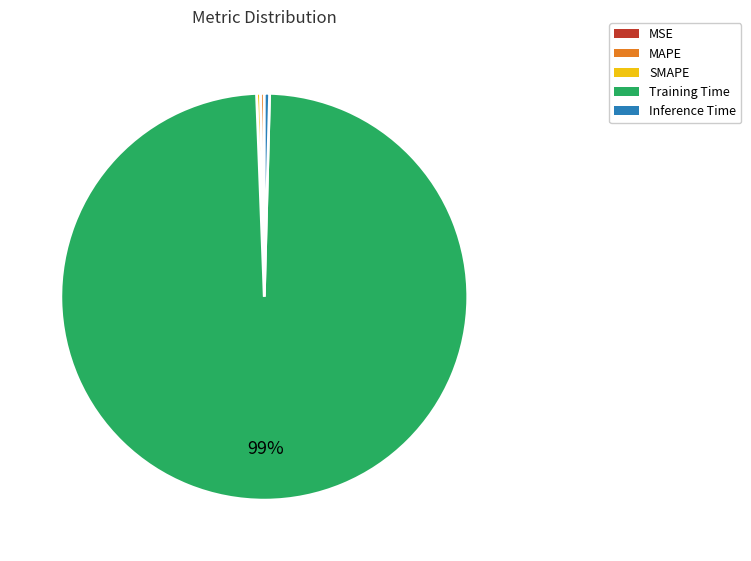

What is the largest slice in the pie chart?

Training Time